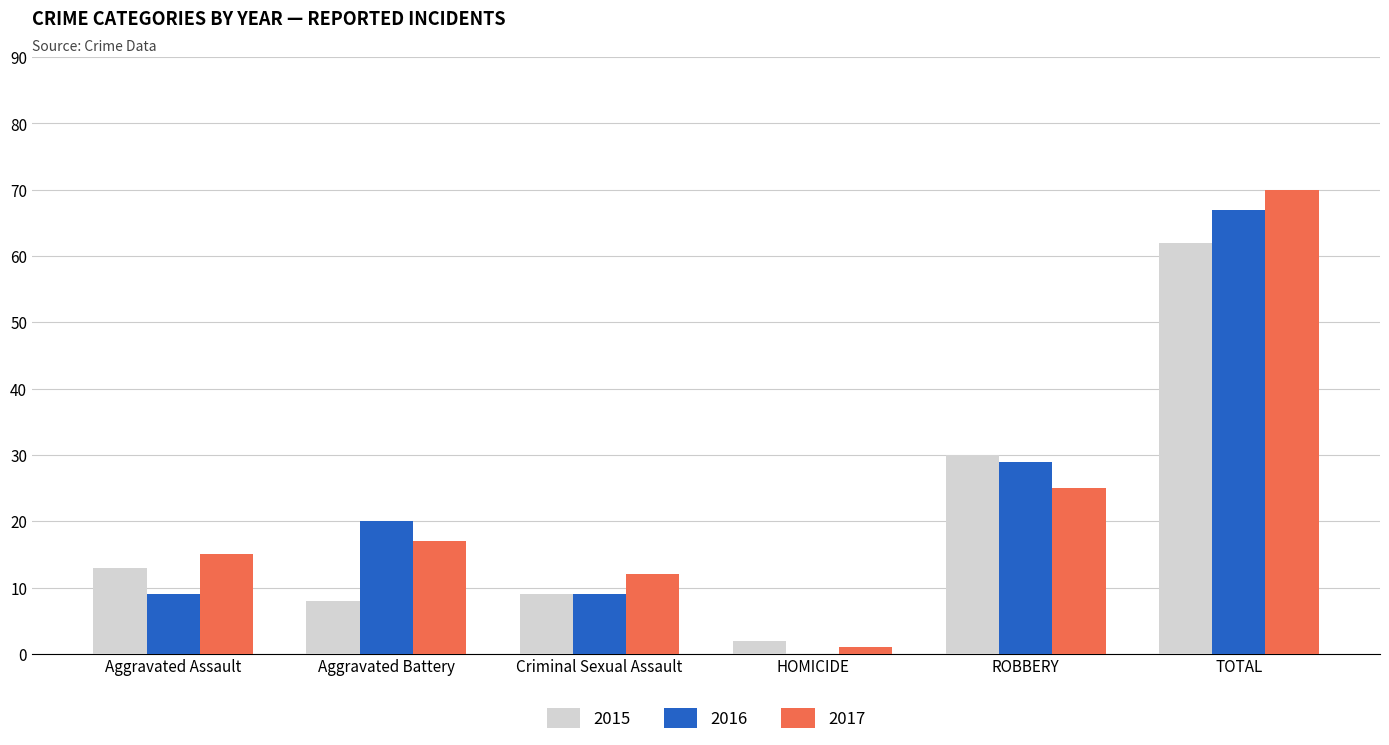

At which category is the sum across all series the highest?

TOTAL